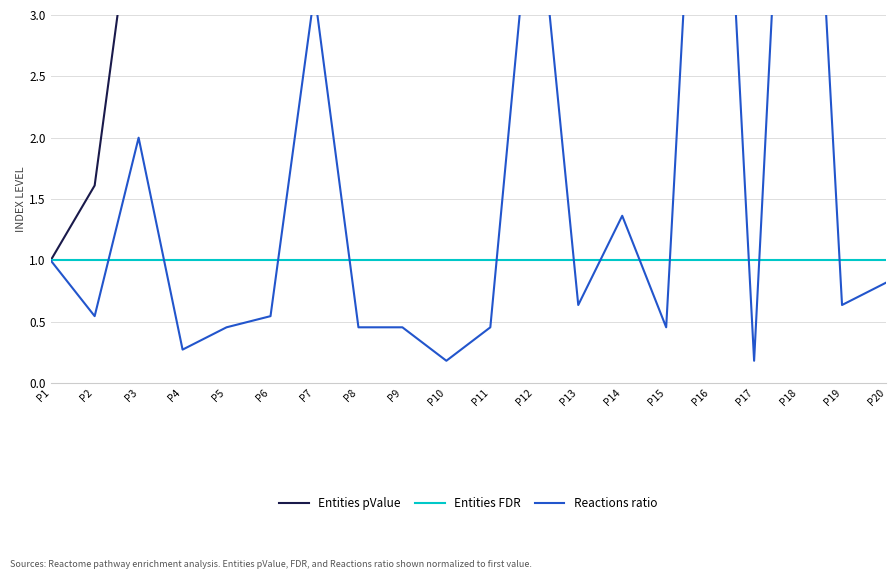

Reading right to left, extract all data points from this chart.

Entities pValue: 23.5	22.2	21.7	20.8	18.8	18.1	16.9	16.7	15.5	15.3	15.3	14.0	14.0	13.4	9.1	6.0	5.3	4.3	1.6	1.0
Entities FDR: 1.0	1.0	1.0	1.0	1.0	1.0	1.0	1.0	1.0	1.0	1.0	1.0	1.0	1.0	1.0	1.0	1.0	1.0	1.0	1.0
Reactions ratio: 0.8	0.6	7.2	0.2	7.0	0.5	1.4	0.6	4.3	0.5	0.2	0.5	0.5	3.2	0.5	0.5	0.3	2.0	0.5	1.0